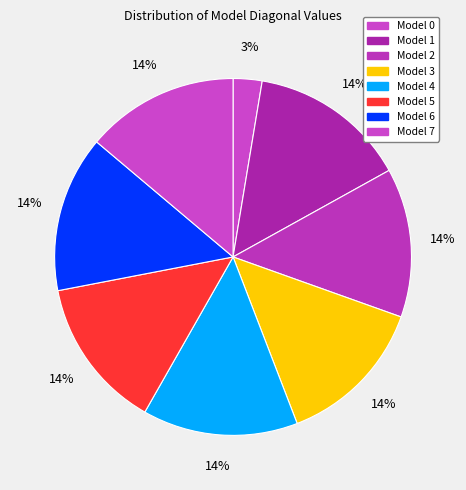

Is Model 1 the majority of the pie?

No